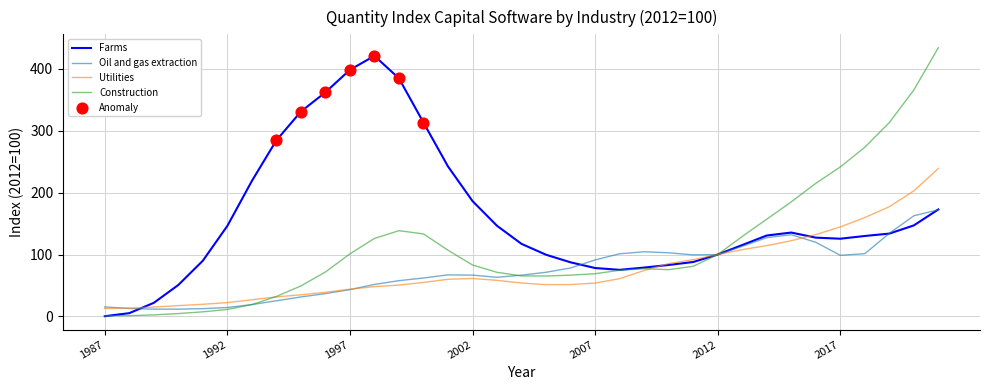

Which series has the largest total across all categories?

Farms